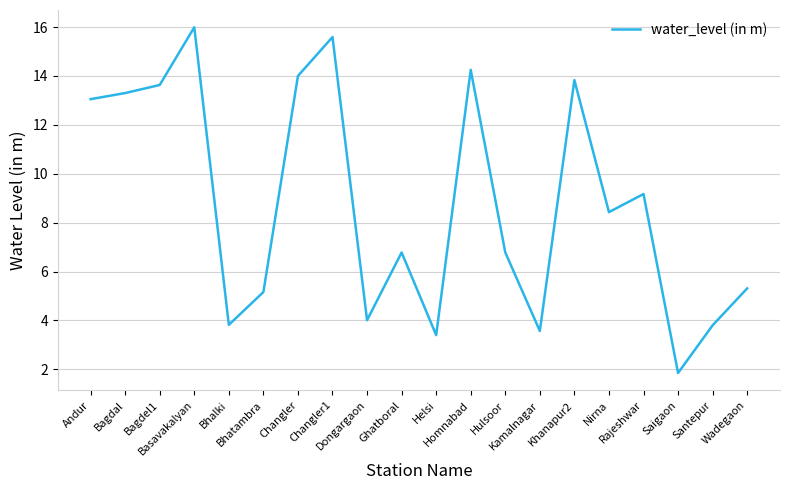

Which has a higher value, Hulsoor or Santepur?

Hulsoor